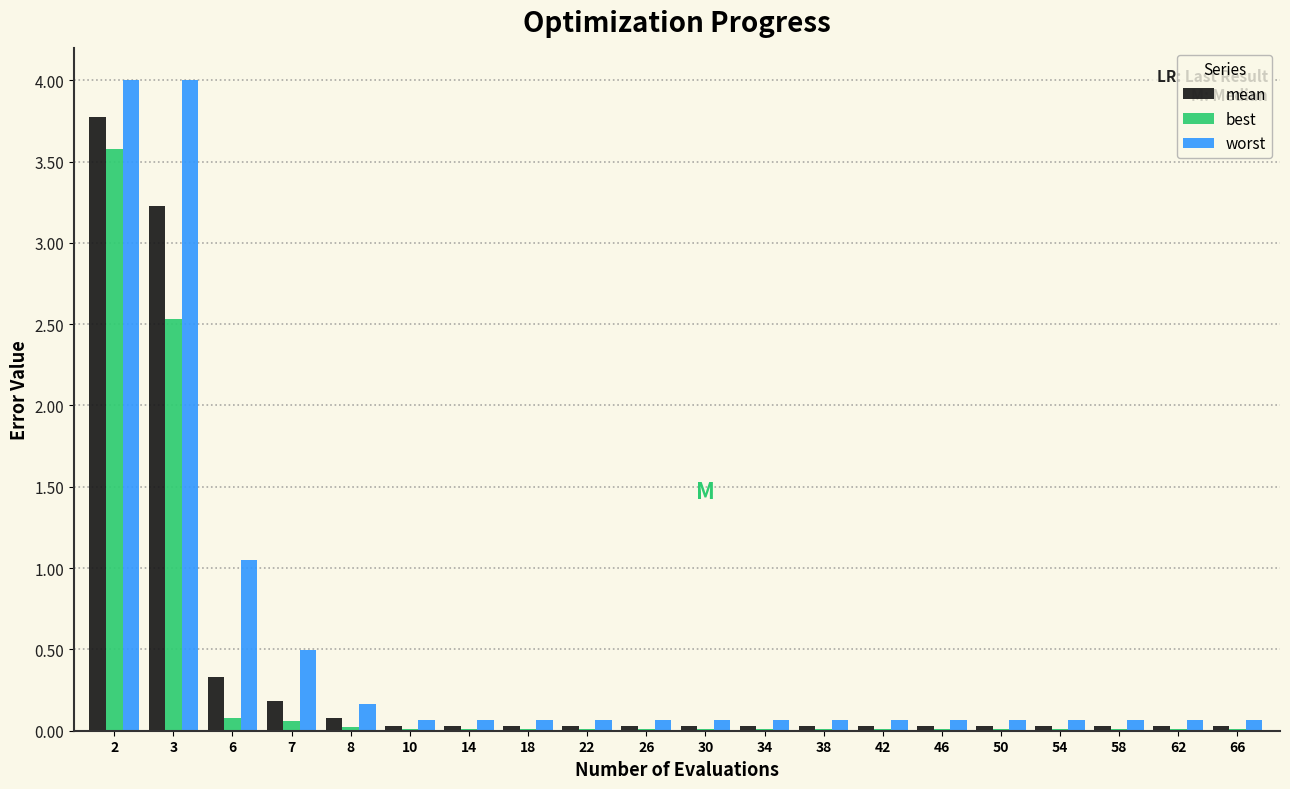

Is it true that best equals 0.0 at 22?

True